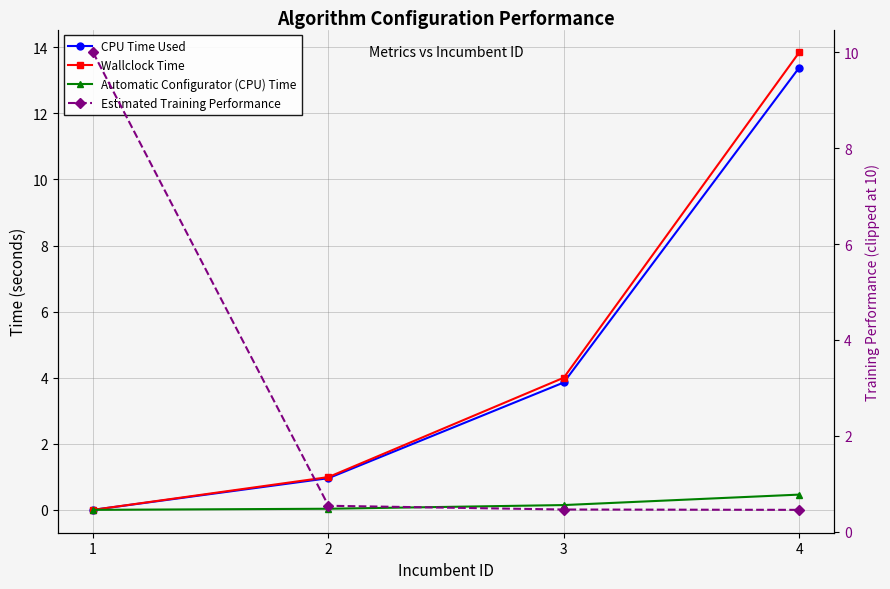

Reading left to right, what are all the values shown in this chart?

CPU Time Used: 1=0.0	2=1.0	3=3.9	4=13.4
Wallclock Time: 1=0.0	2=1.0	3=4.0	4=13.8
Automatic Configurator (CPU) Time: 1=0.0	2=0.0	3=0.1	4=0.5
Estimated Training Performance: 1=10.0	2=0.5	3=0.5	4=0.5